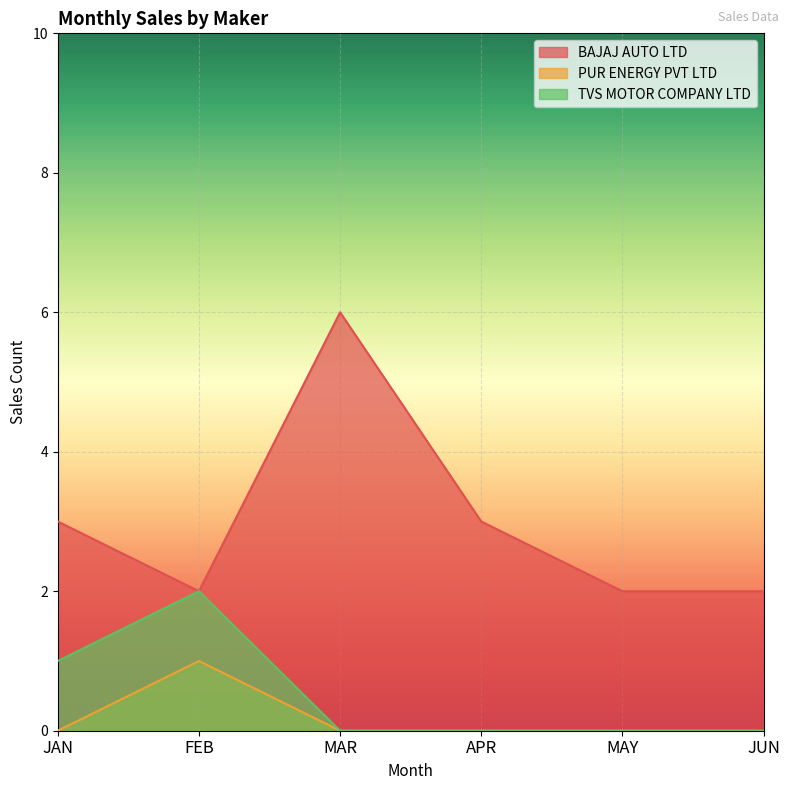

Which series changed the most between JAN and JUN?

BAJAJ AUTO LTD